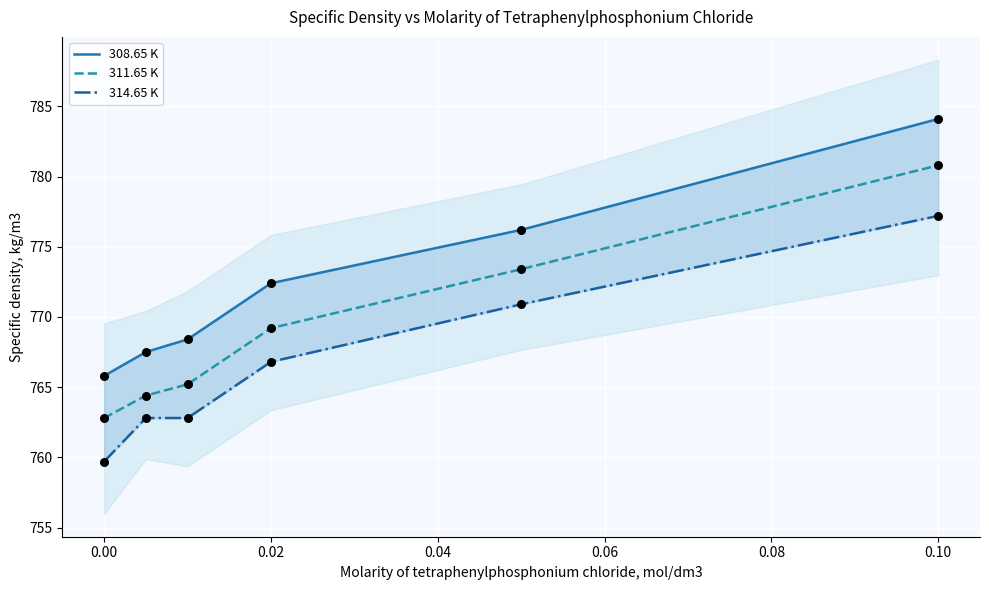

Is the value of 311.65 K at 0.00 greater than the value of 308.65 K at 0.04?

No